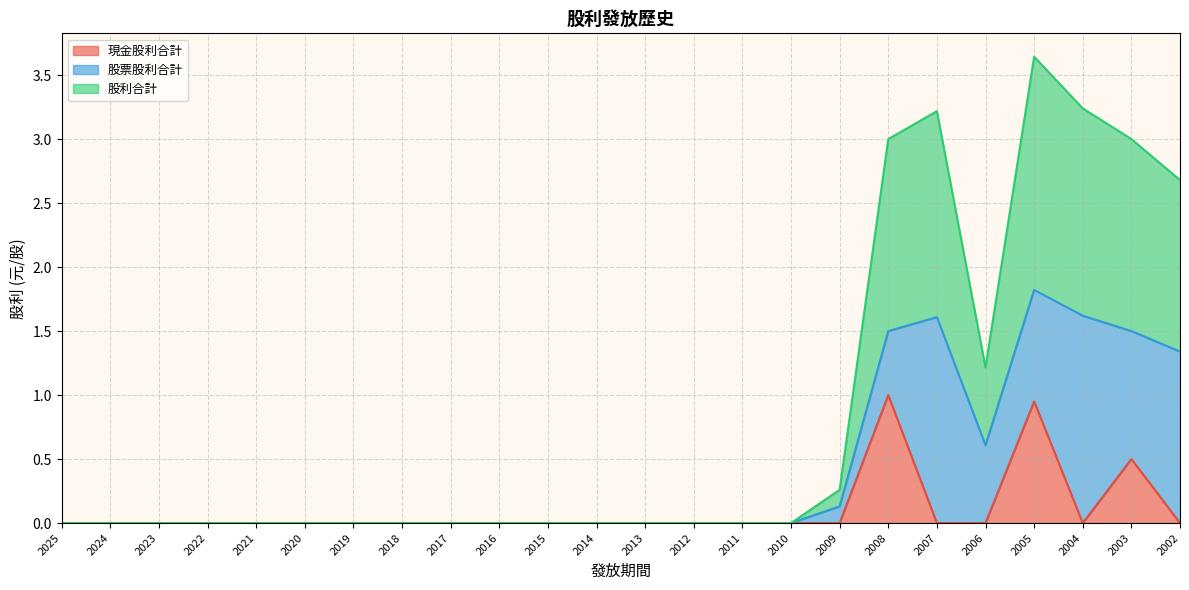

True or false: 現金股利合計 has a value of 0.0 at 2013.

True